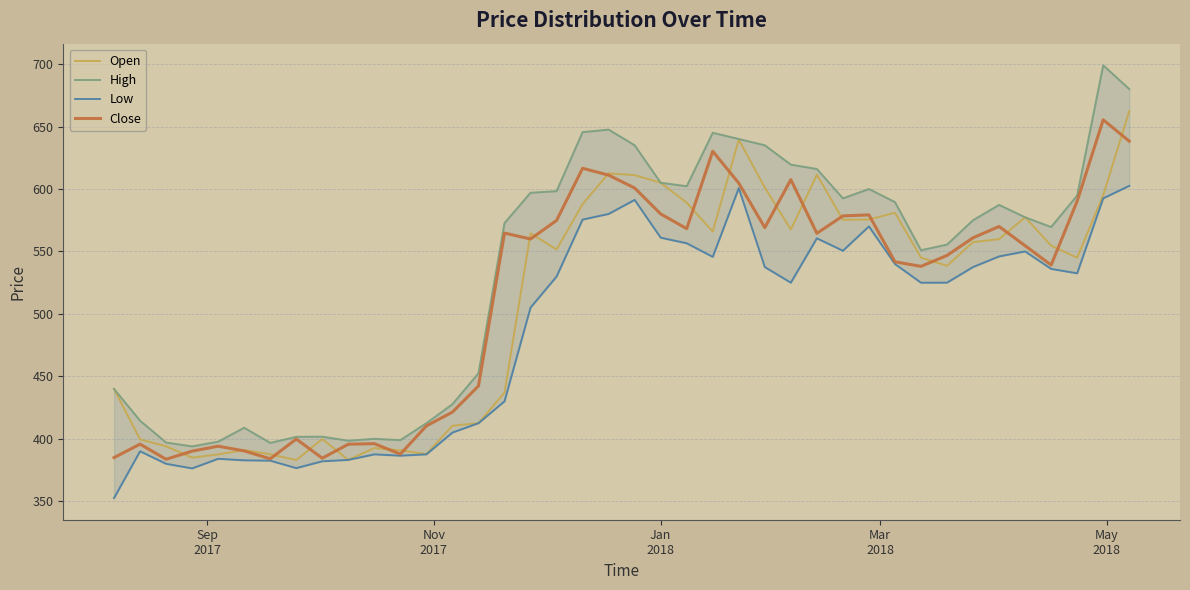

What is the average value of the Close series?

512.6